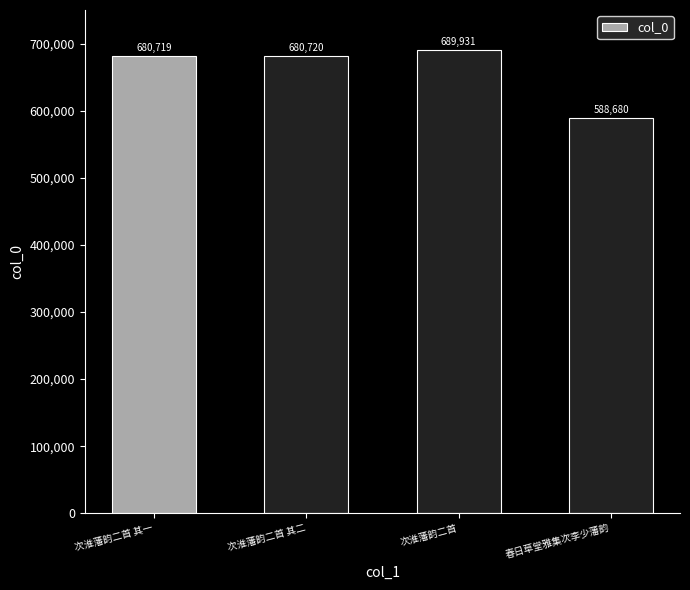

Reading left to right, transcribe all the data shown in this chart.

次淮藩韵二首 其一=680719	次淮藩韵二首 其二=680720	次淮藩韵二首=689931	春日草堂雅集次李少藩韵=588680